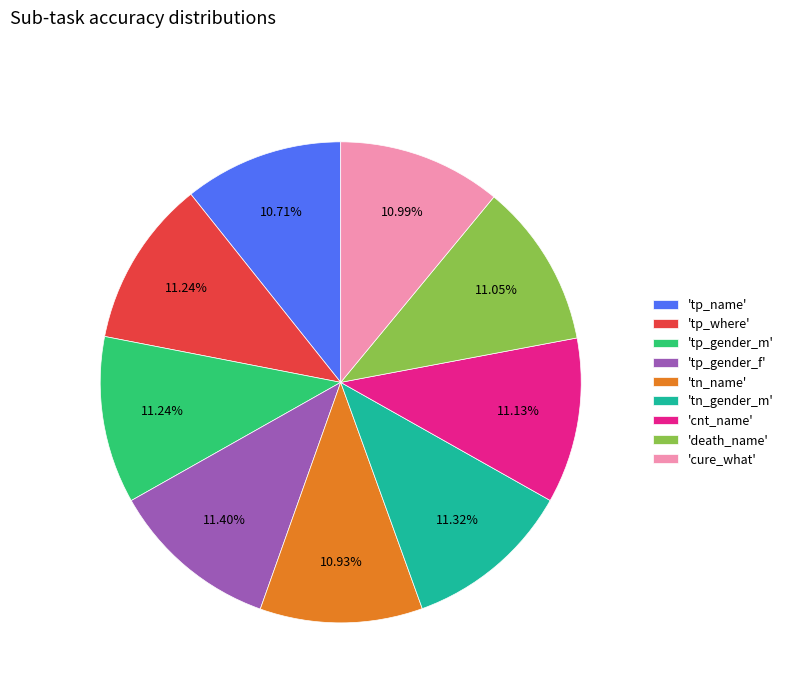

Combined, do 'tn_gender_m' and 'death_name' account for over 50%?

No